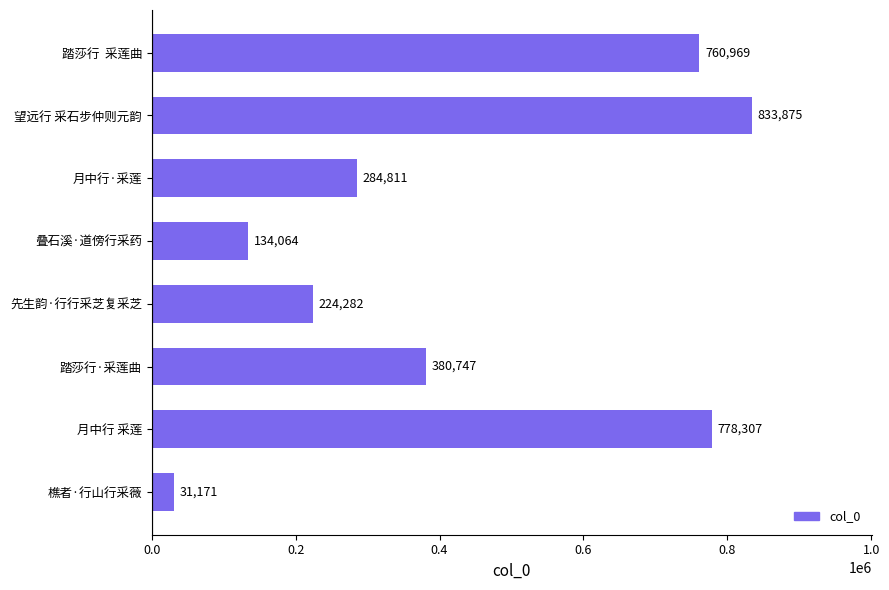

Reading bottom to top, what are all the values shown in this chart?

樵者·行山行采薇=31171	月中行 采莲=778307	踏莎行·采莲曲=380747	先生韵·行行采芝复采芝=224282	叠石溪·道傍行采药=134064	月中行·采莲=284811	望远行 采石步仲则元韵=833875	踏莎行  采莲曲=760969